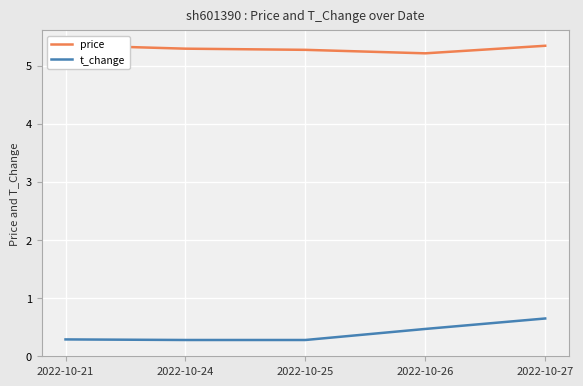

What is the total value across all series at 2022-10-25?

5.5